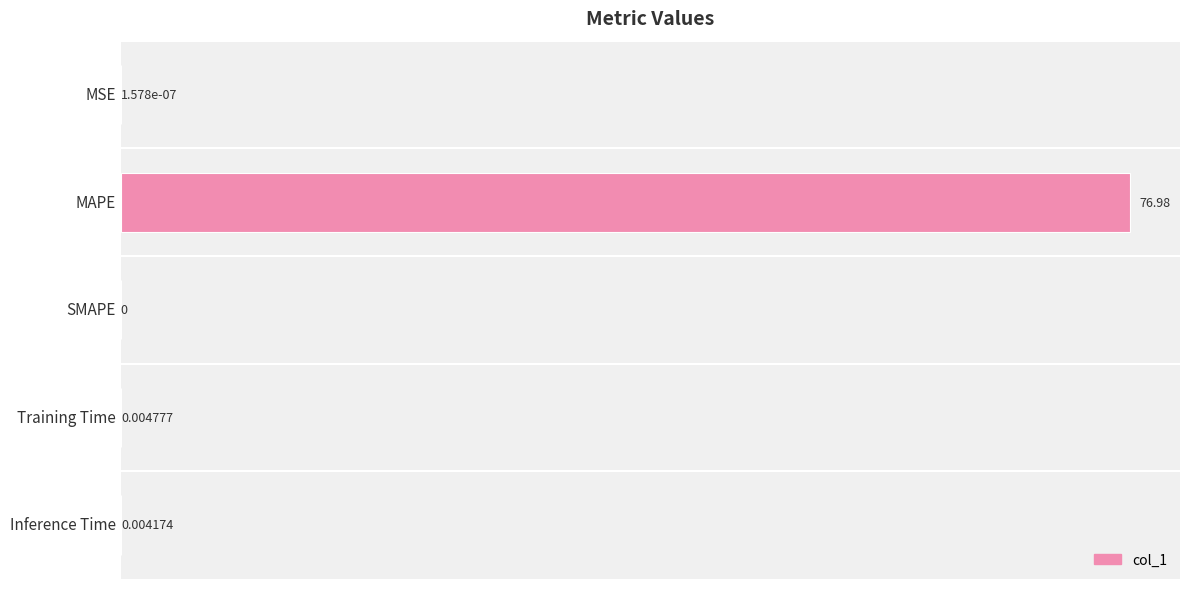

Where is the data nearest to the value 38?

Training Time